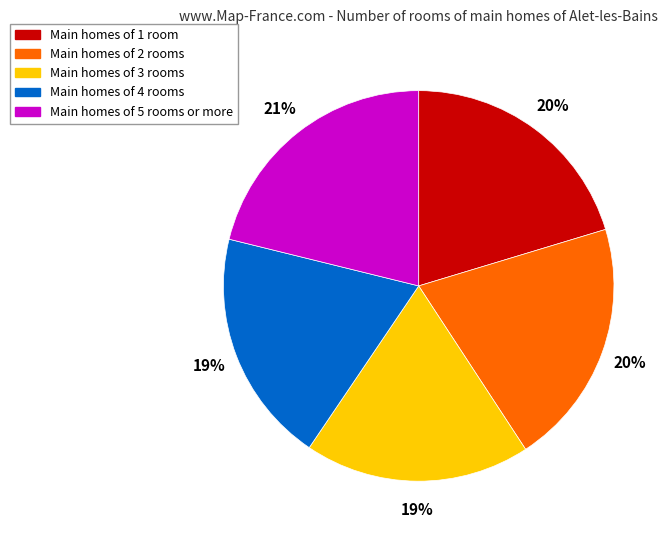

Is there any slice that represents more than half of the pie?

No